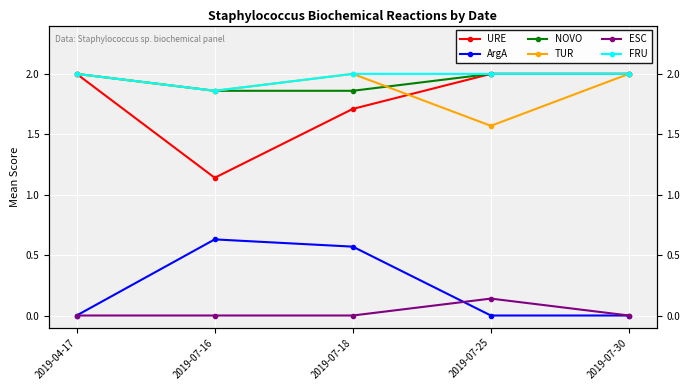

Between 2019-07-25 and 2019-07-30, which series saw the biggest shift?

TUR